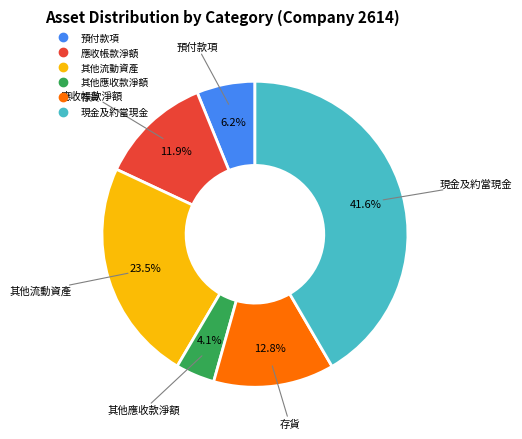

Between 預付款項 and 其他應收款淨額, which is larger?

預付款項